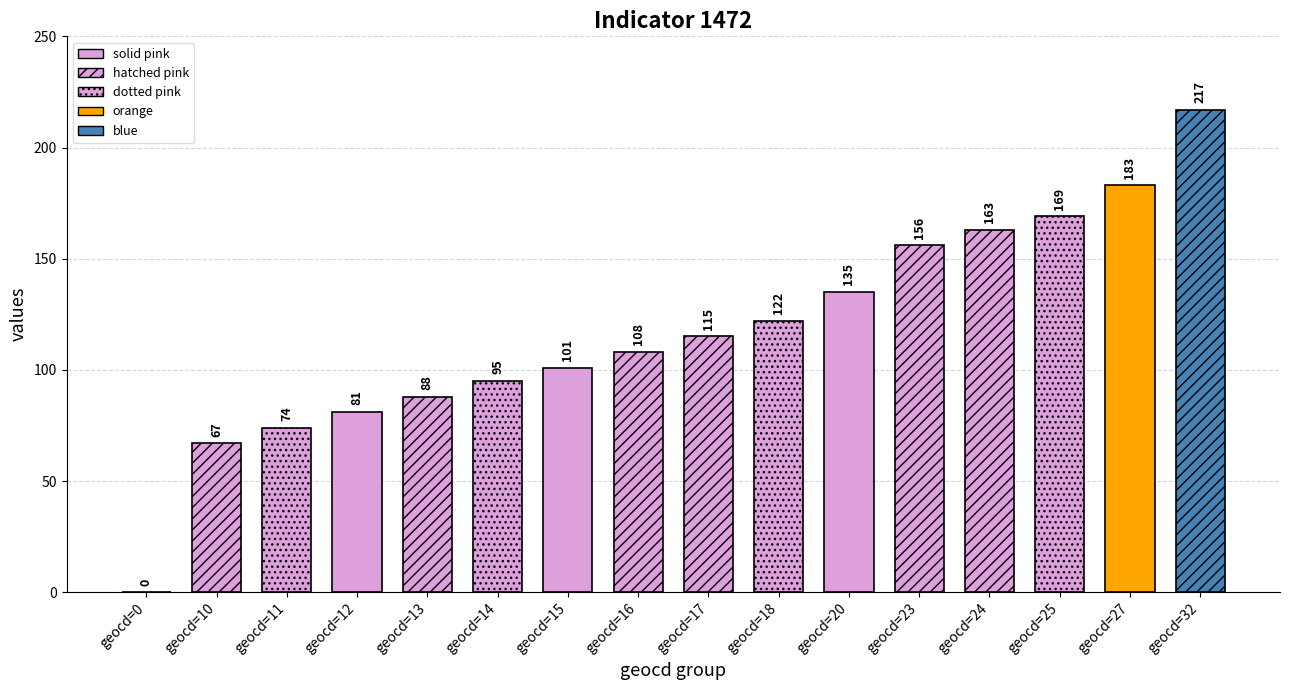

What is the sum of the values at geocd=14 and geocd=12?

176